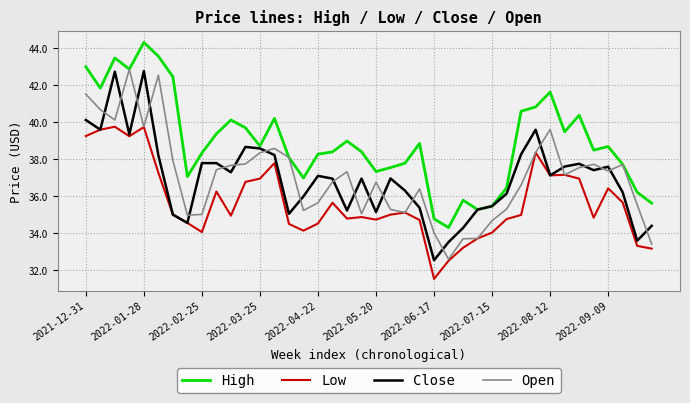

What is the maximum value for Open?

42.9